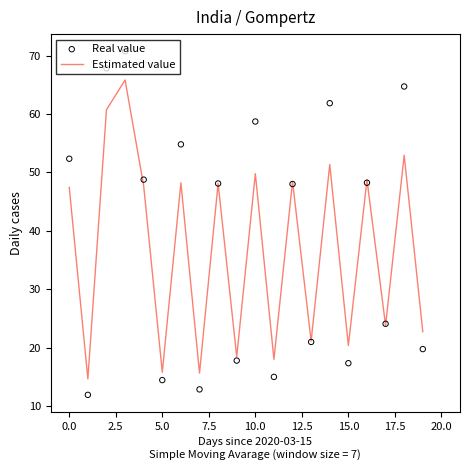

What is the lowest value of the Estimated value series?

14.6